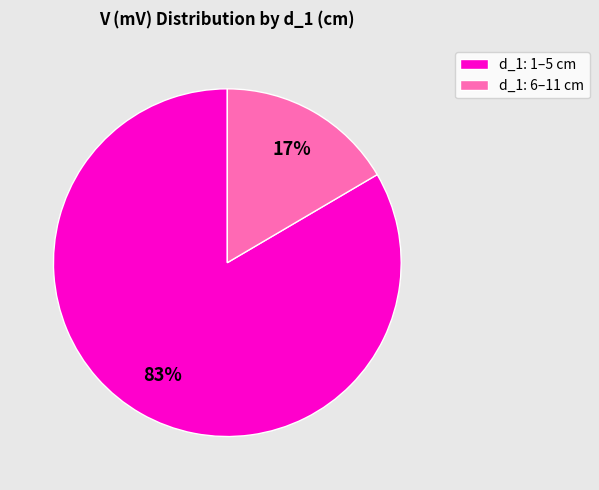

To the nearest percent, what is the combined percentage of d_1: 6–11 cm and d_1: 1–5 cm?

100%